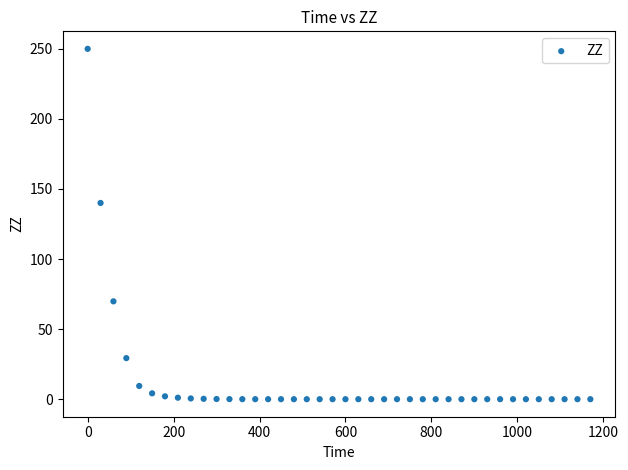

What is the range of X values (max minus min)?

1170.0